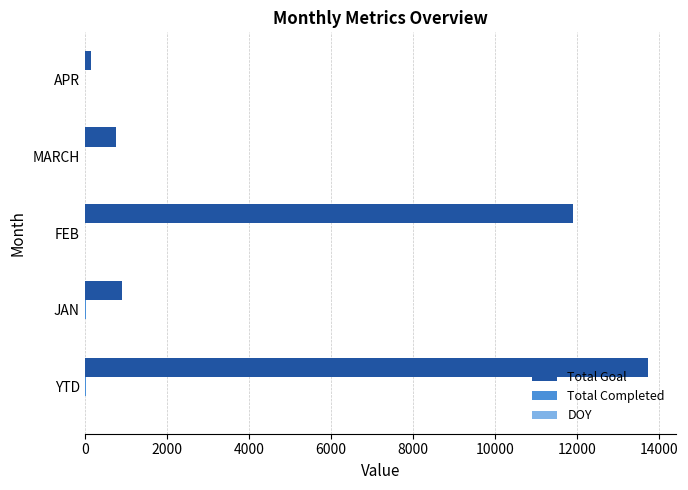

At which category does the chart reach its peak across all series?

YTD